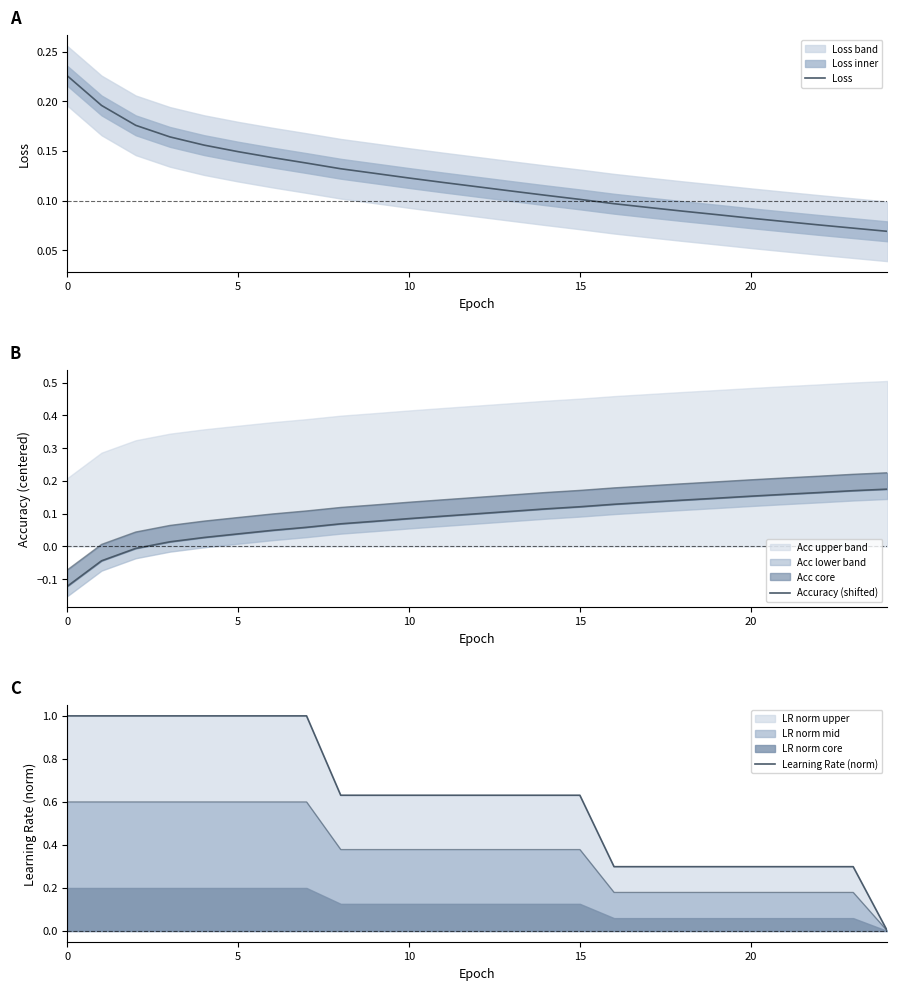

True or false: Loss and Learning Rate (norm) cross at least once.

True